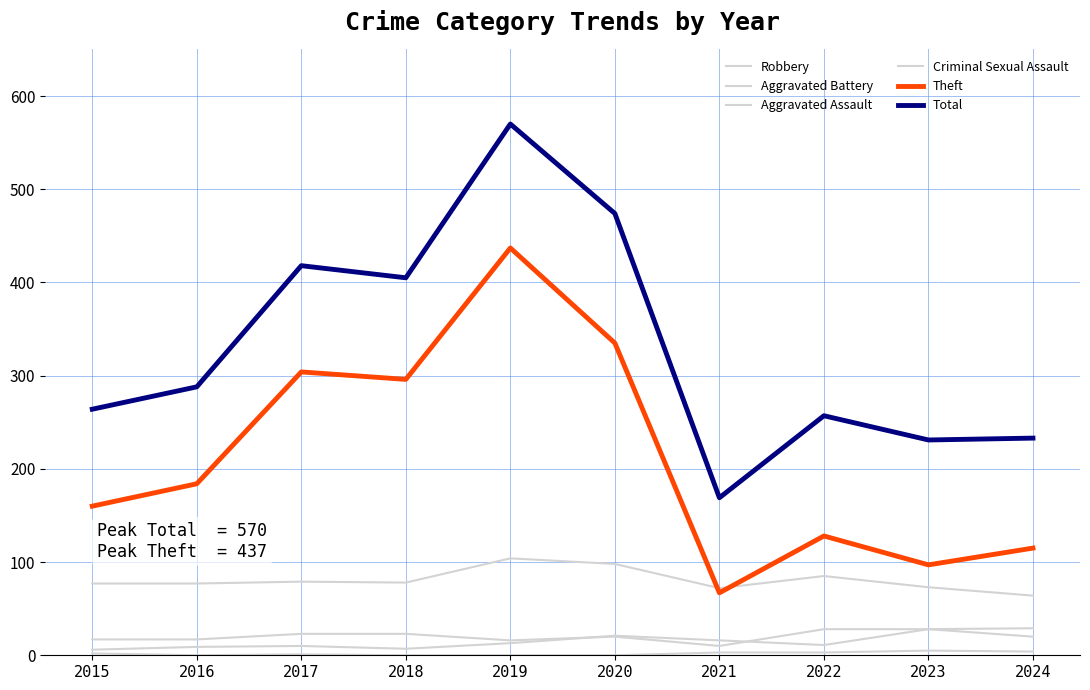

How many lines are shown in the chart?

6